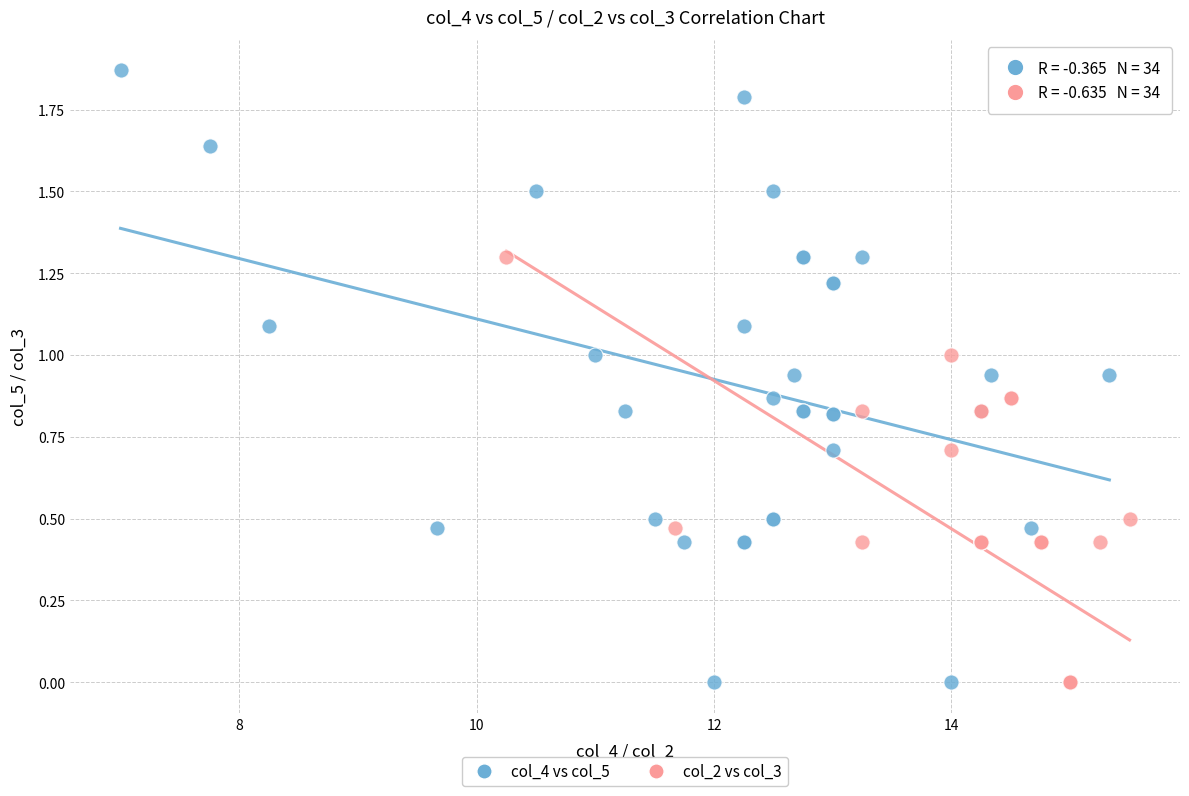

Which series has the largest Y range (max minus min)?

col_4 vs col_5